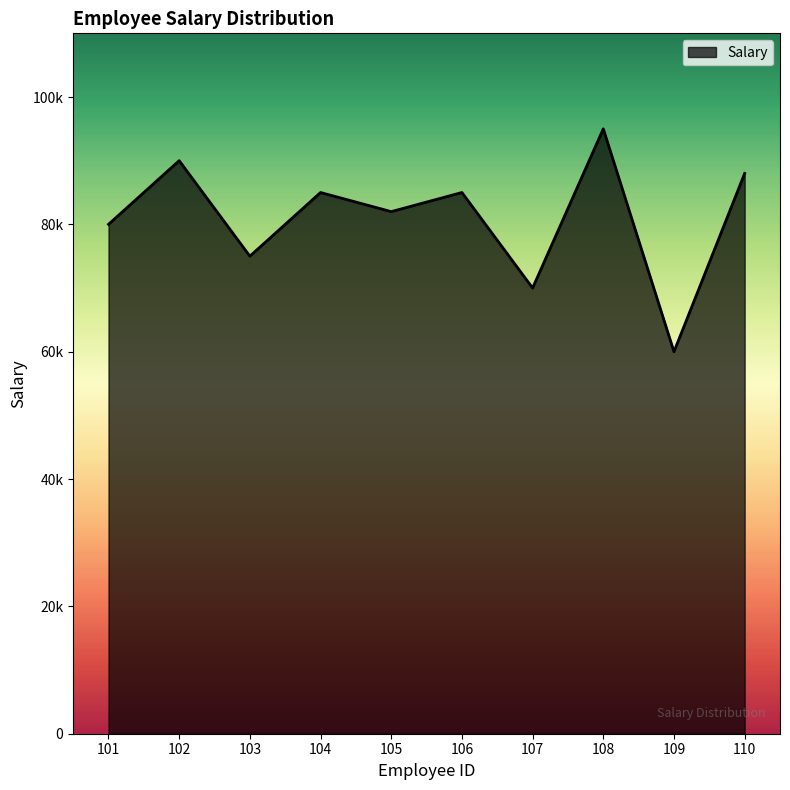

Approximately how many times larger is the value at 109 compared to 104?

0.7